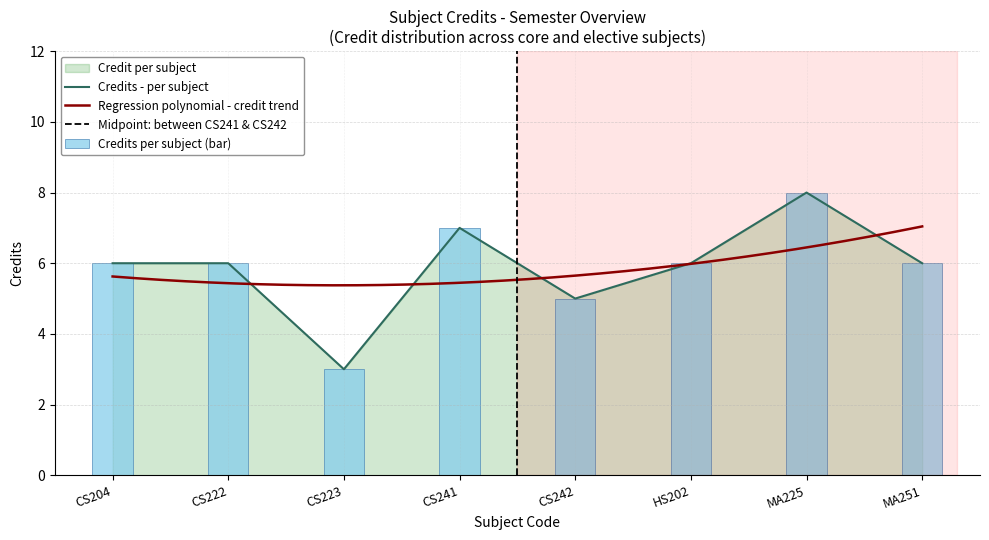

What is the value of the 3rd bar from the left?

3